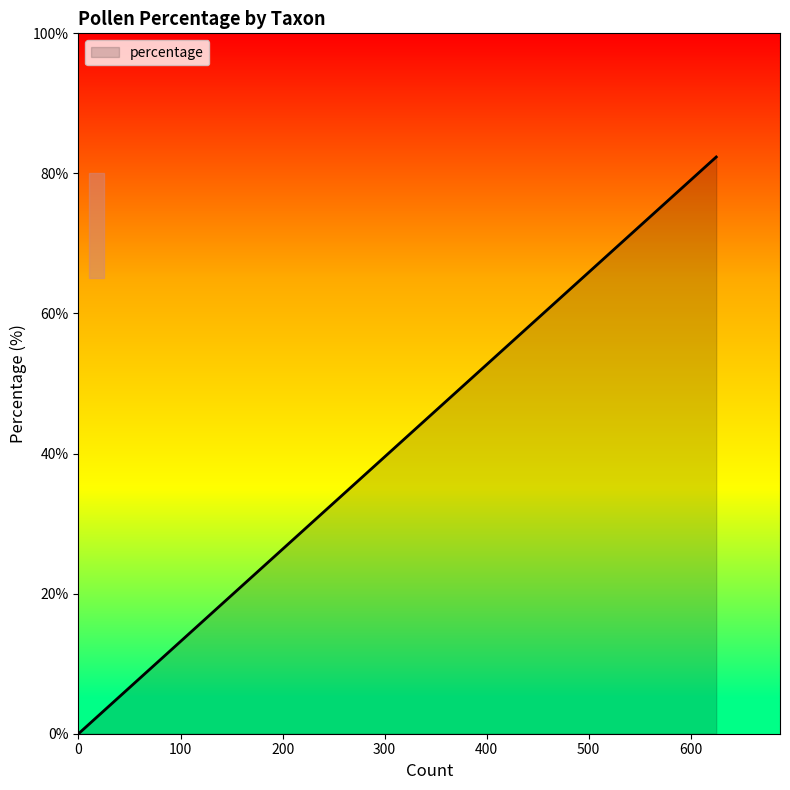

The chart shows a value of 0.9 at Picea. True or false?

False